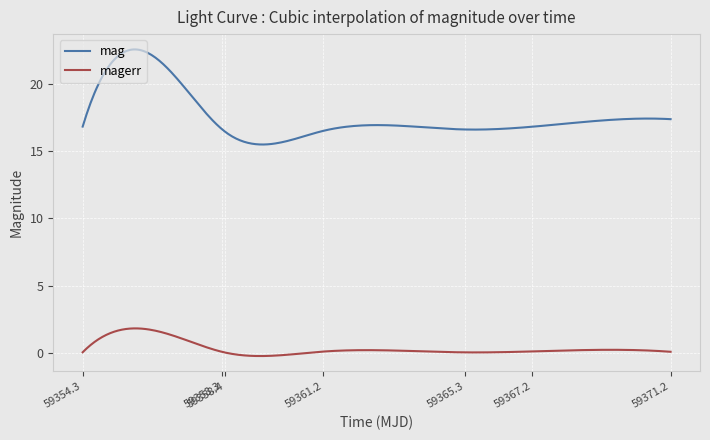

What is the sum of all magerr values?

105.9